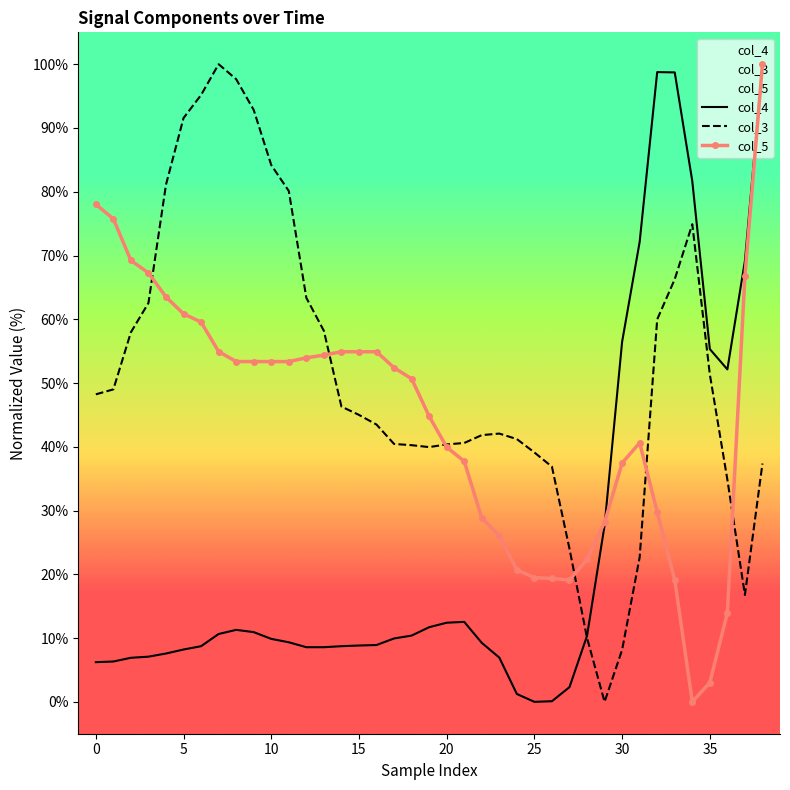

Rank the series by their average value, from highest to lowest.

col_3, col_5, col_4